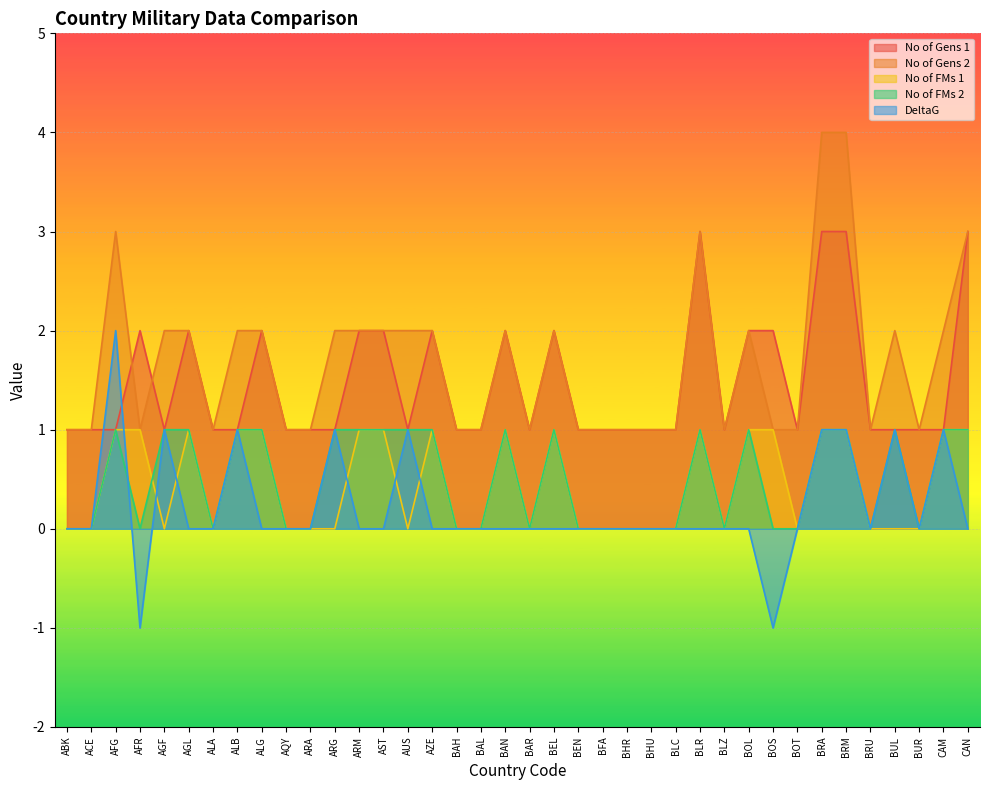

How many DeltaG values are between 0 and 1?

35